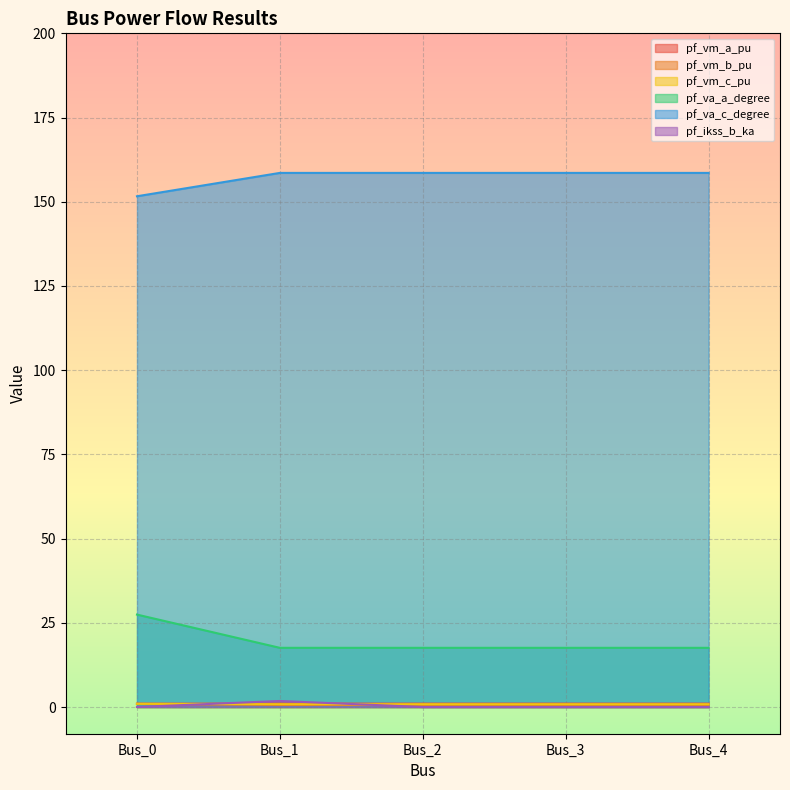

True or false: pf_va_a_degree and pf_vm_b_pu cross at least once.

False